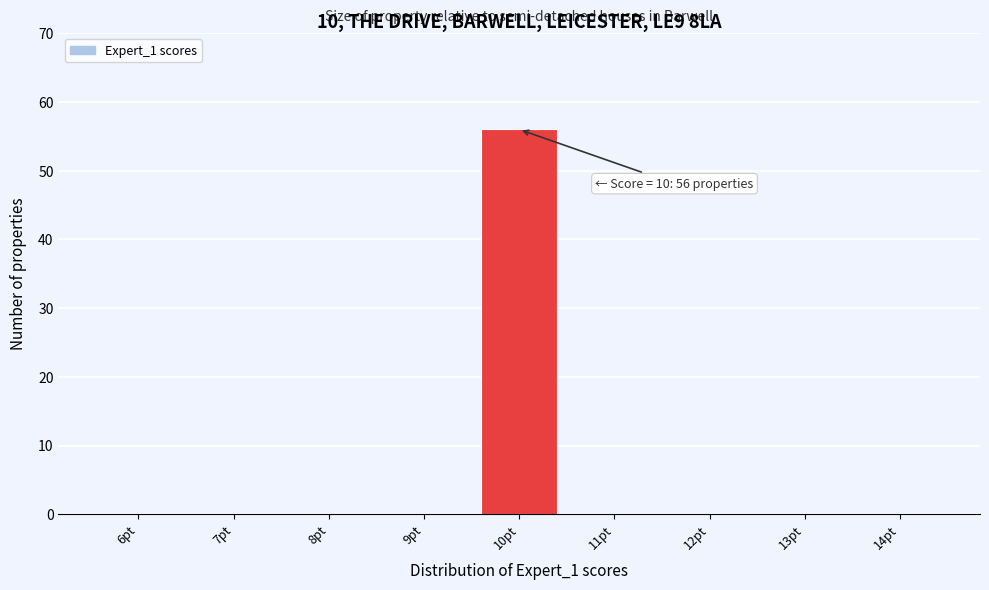

Which range on the x-axis has the tallest bar?

9.5 to 10.5